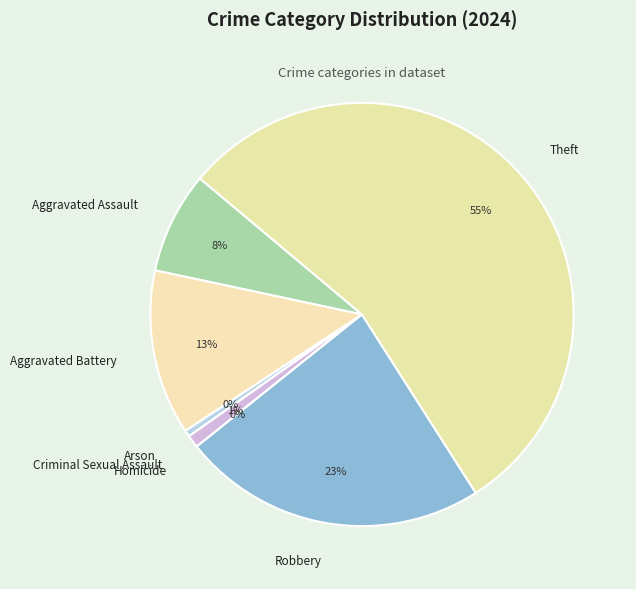

True or false: Arson accounts for 0% of the total.

True